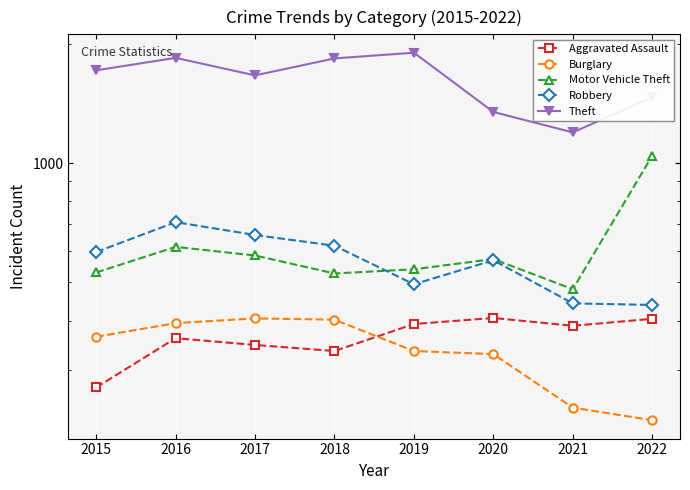

Is it true that Theft equals 1838 at 2018?

True